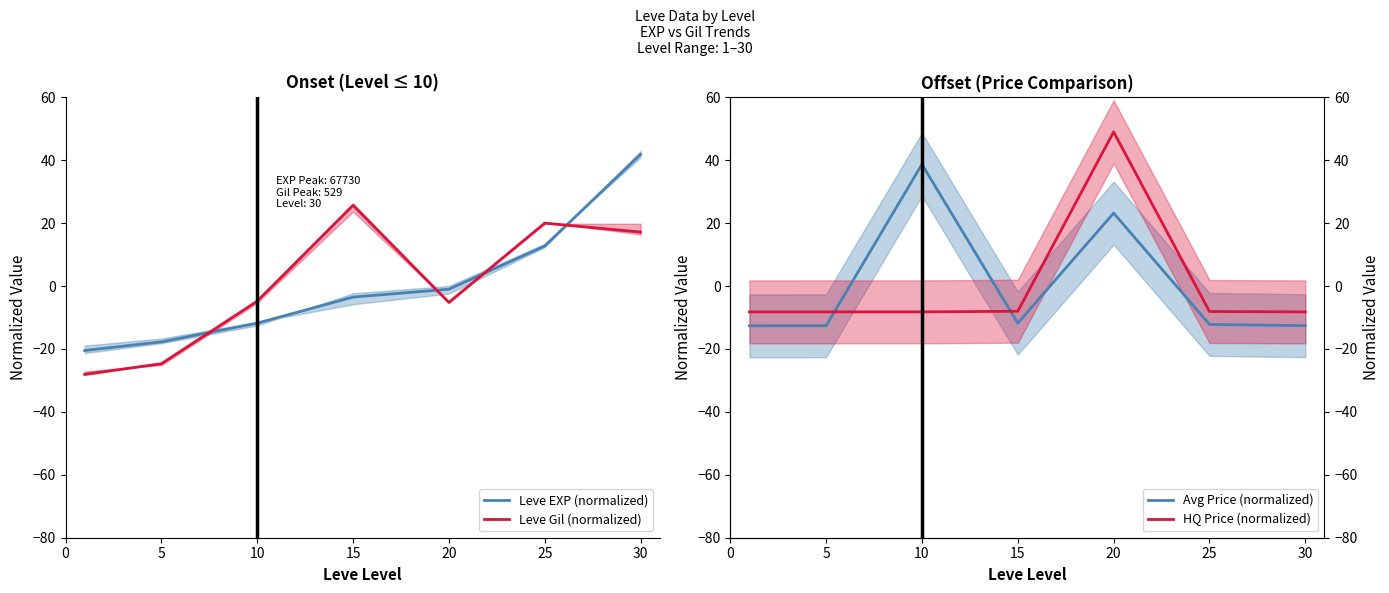

True or false: HQ Price (normalized) has more than 0 points higher than both neighbors.

True